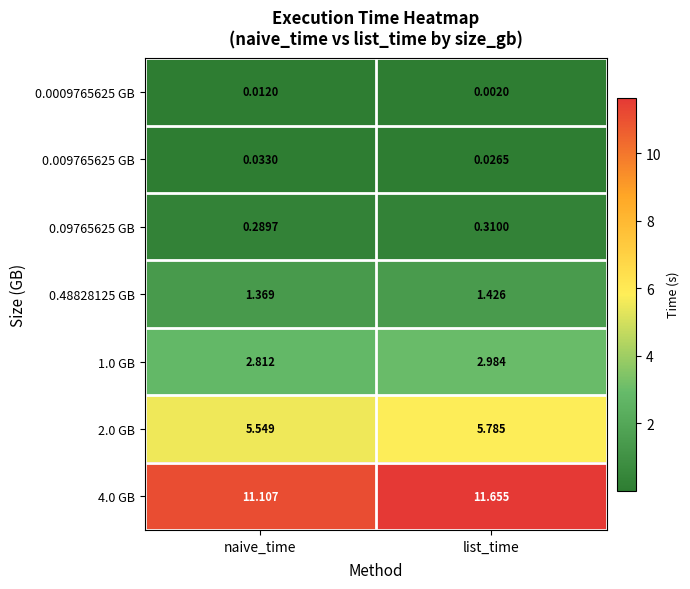

At which category is the sum across all series the highest?

list_time